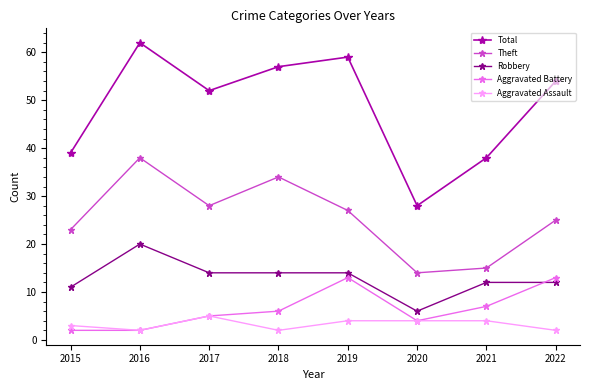

Is the value of Total at 2022 greater than the value of Robbery at 2021?

Yes